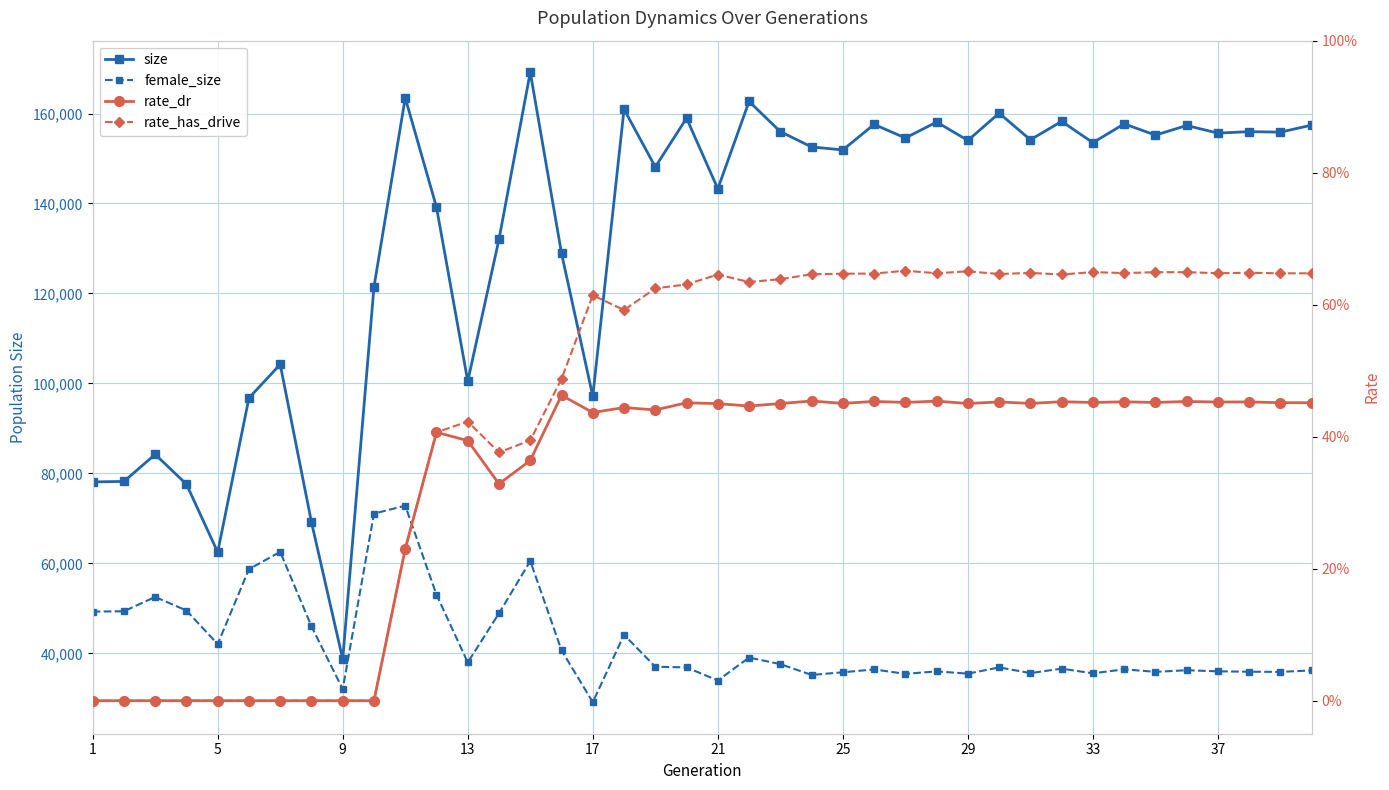

Reading left to right, list all the values displayed in this chart.

size: 78119.0	78226.0	84237.0	77619.0	62504.0	96768.0	104233.0	69173.0	38724.0	121463.0	163478.0	139169.0	100496.0	132060.0	169187.0	128916.0	97159.0	160948.0	148127.0	158963.0	143268.0	162684.0	155975.0	152565.0	151906.0	157587.0	154555.0	158101.0	154015.0	160078.0	154157.0	158253.0	153515.0	157697.0	155199.0	157334.0	155640.0	155971.0	155858.0	157425.0
female_size: 49293.0	49370.0	52557.0	49539.0	42071.0	58723.0	62577.0	46015.0	32059.0	71068.0	72844.0	53047.0	38004.0	48910.0	60542.0	40695.0	29155.0	44135.0	37043.0	36891.0	33981.0	39083.0	37619.0	35222.0	35806.0	36443.0	35456.0	36014.0	35501.0	36890.0	35630.0	36611.0	35578.0	36467.0	35901.0	36263.0	36024.0	35936.0	35896.0	36225.0
rate_dr: 0.0	0.0	0.0	0.0	0.0	0.0	0.0	0.0	0.0	0.0	0.2	0.4	0.4	0.3	0.4	0.5	0.4	0.4	0.4	0.5	0.5	0.4	0.5	0.5	0.5	0.5	0.5	0.5	0.5	0.5	0.5	0.5	0.5	0.5	0.5	0.5	0.5	0.5	0.5	0.5
rate_has_drive: 0.0	0.0	0.0	0.0	0.0	0.0	0.0	0.0	0.0	0.0	0.2	0.4	0.4	0.4	0.4	0.5	0.6	0.6	0.6	0.6	0.6	0.6	0.6	0.6	0.6	0.6	0.7	0.6	0.7	0.6	0.6	0.6	0.6	0.6	0.6	0.6	0.6	0.6	0.6	0.6